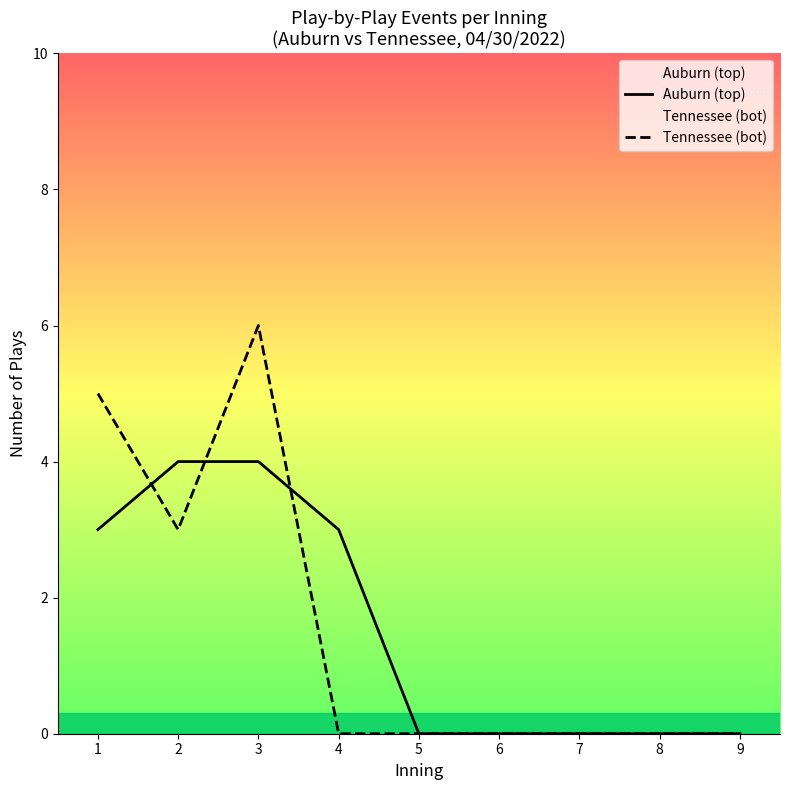

Count the Tennessee (bot) values in the range 0 to 3.

7